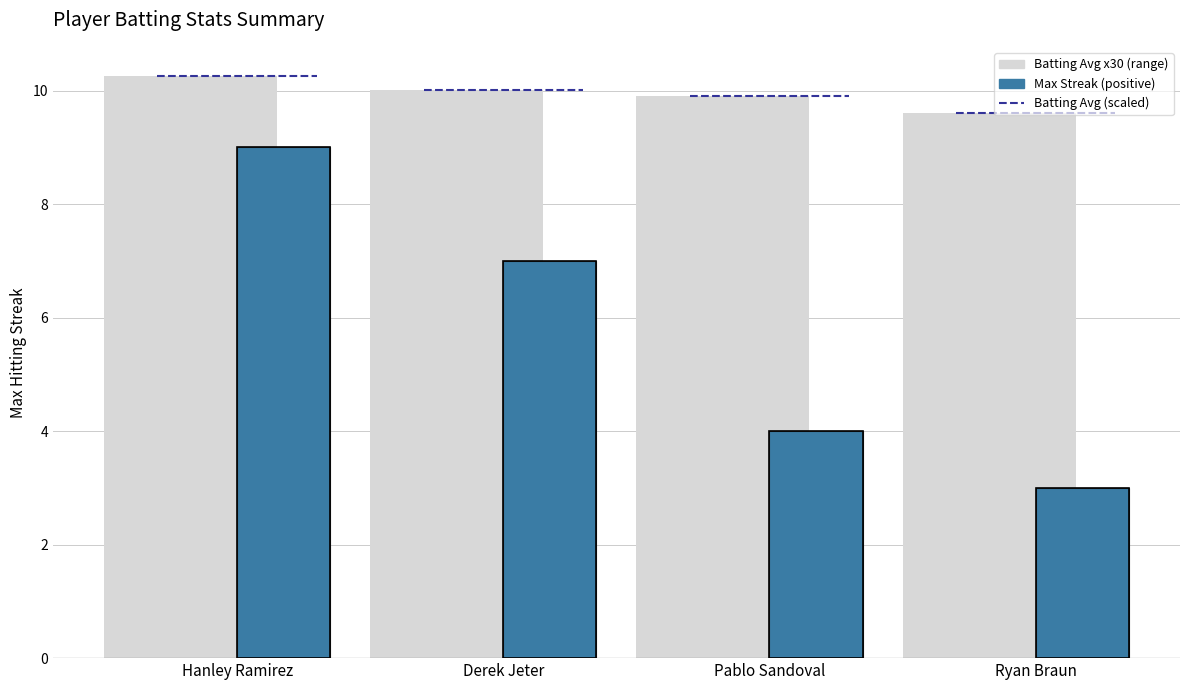

At which category is the sum across all series the highest?

Hanley Ramirez